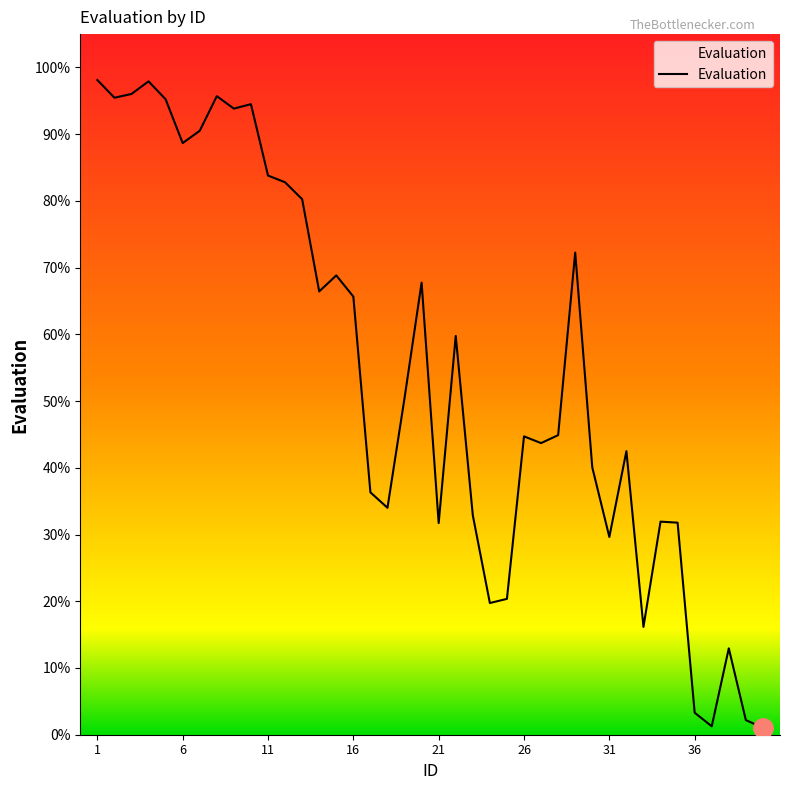

Is this an area chart (filled region under the line)?

Yes